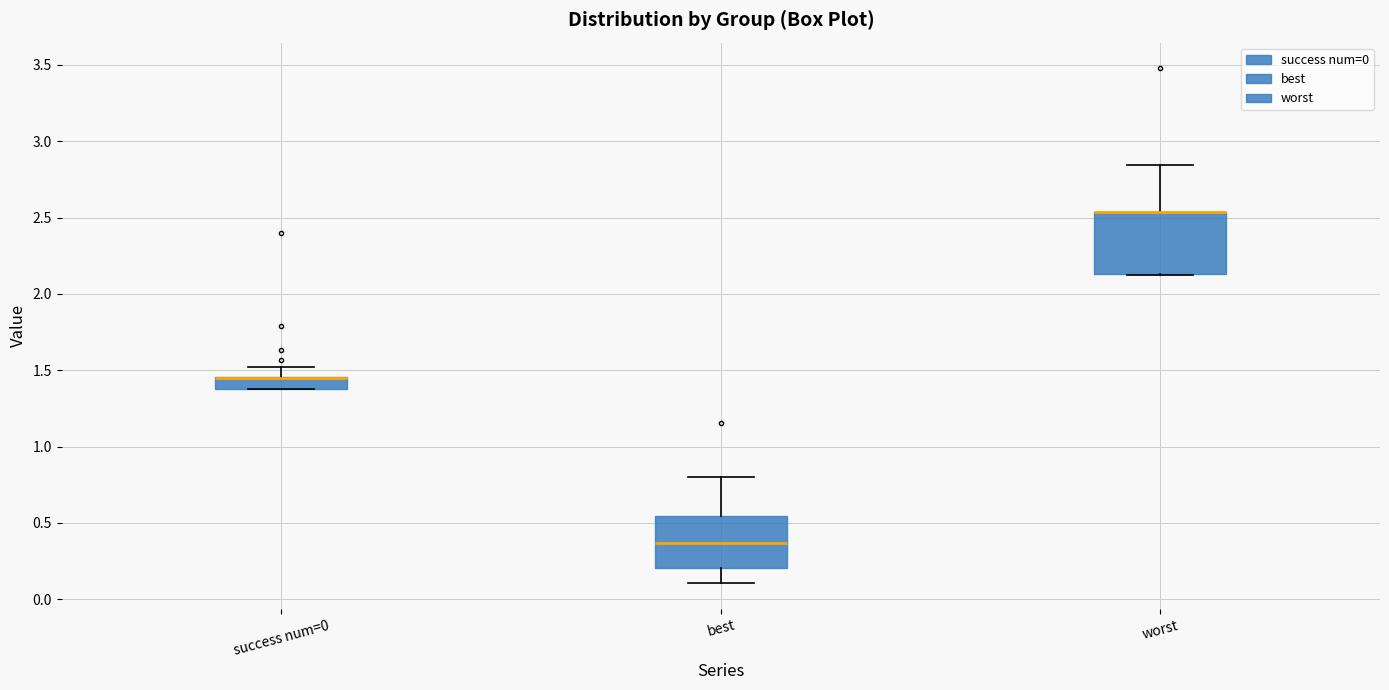

Reading left to right, read every box against the y-axis: the position of its median line, the range the box covers, and the ends of its whiskers. The values are not printed on the chart, so give them approximately, as read against the axis.

success num=0: median 1.45 (drawn on the box's upper edge), box 1.40 to 1.45, whiskers 1.40 to 1.50
best: median 0.35, box 0.20 to 0.55, whiskers 0.10 to 0.80
worst: median 2.55 (drawn on the box's upper edge), box 2.15 to 2.55, whiskers 2.15 to 2.85